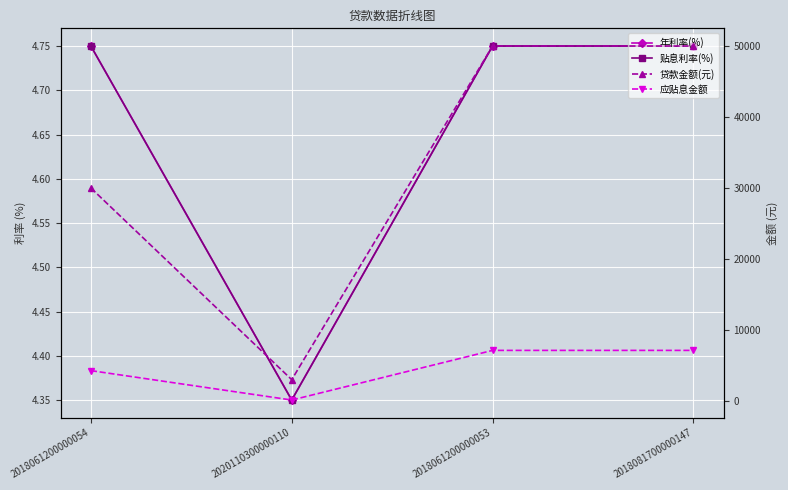

True or false: 应贴息金额 has a value of 4711.1 at 2018061200000053.

False